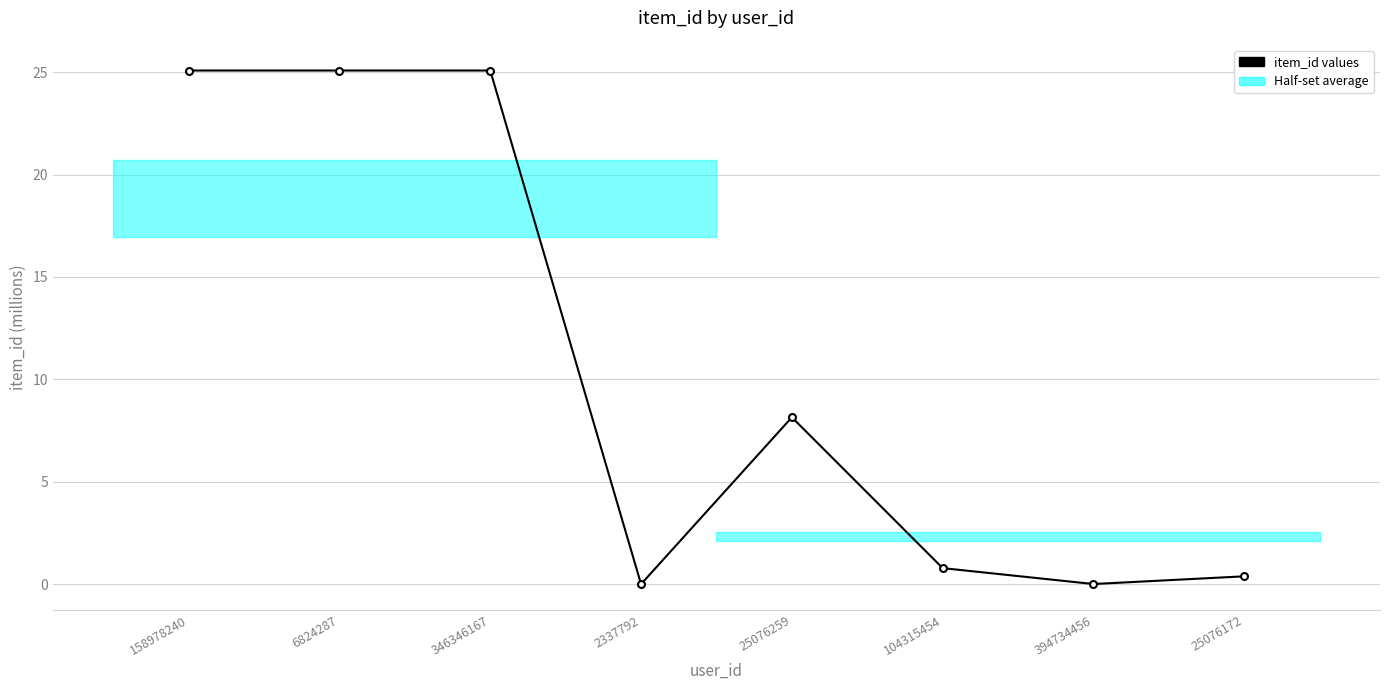

The value at 104315454 is 0.8. True or false?

True